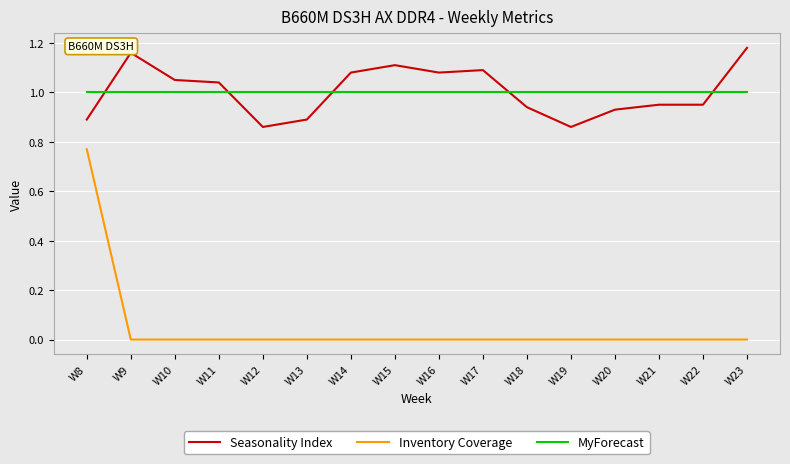

What are all the series names shown in the legend?

Seasonality Index, Inventory Coverage, MyForecast